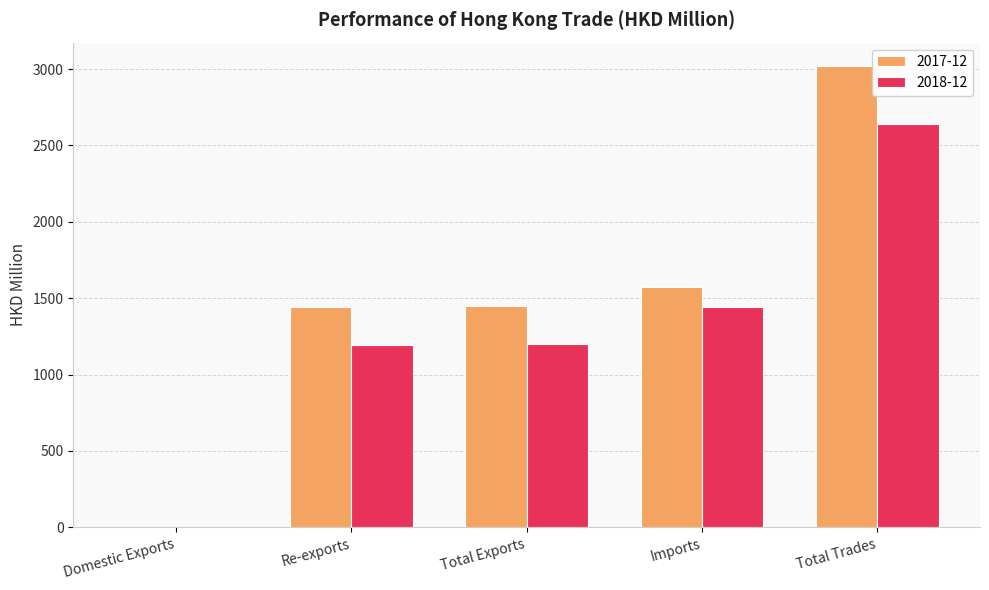

The 2018-12 series shows 1198.5 at Total Exports. True or false?

True